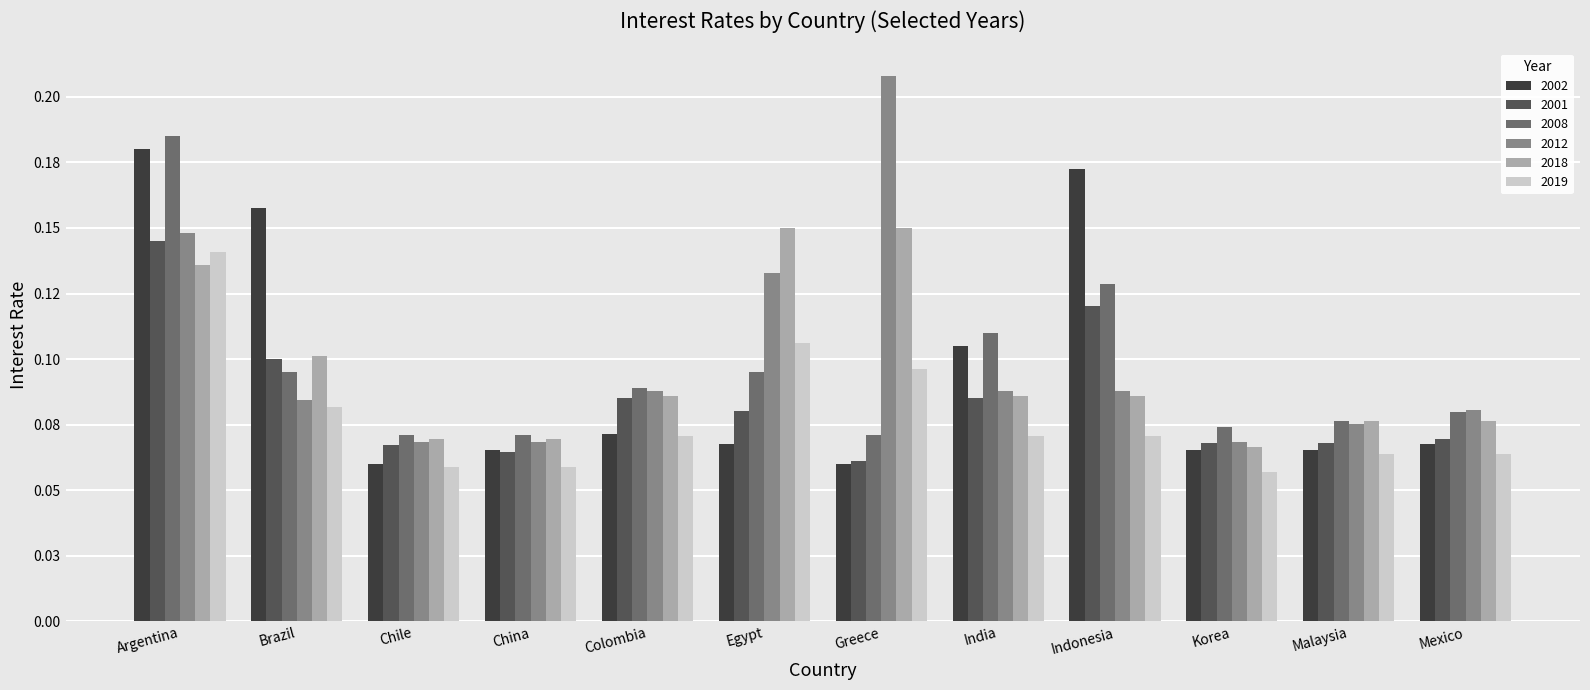

Reading right to left, extract all data points from this chart.

2002: 0.1	0.1	0.1	0.2	0.1	0.1	0.1	0.1	0.1	0.1	0.2	0.2
2001: 0.1	0.1	0.1	0.1	0.1	0.1	0.1	0.1	0.1	0.1	0.1	0.1
2008: 0.1	0.1	0.1	0.1	0.1	0.1	0.1	0.1	0.1	0.1	0.1	0.2
2012: 0.1	0.1	0.1	0.1	0.1	0.2	0.1	0.1	0.1	0.1	0.1	0.1
2018: 0.1	0.1	0.1	0.1	0.1	0.1	0.1	0.1	0.1	0.1	0.1	0.1
2019: 0.1	0.1	0.1	0.1	0.1	0.1	0.1	0.1	0.1	0.1	0.1	0.1